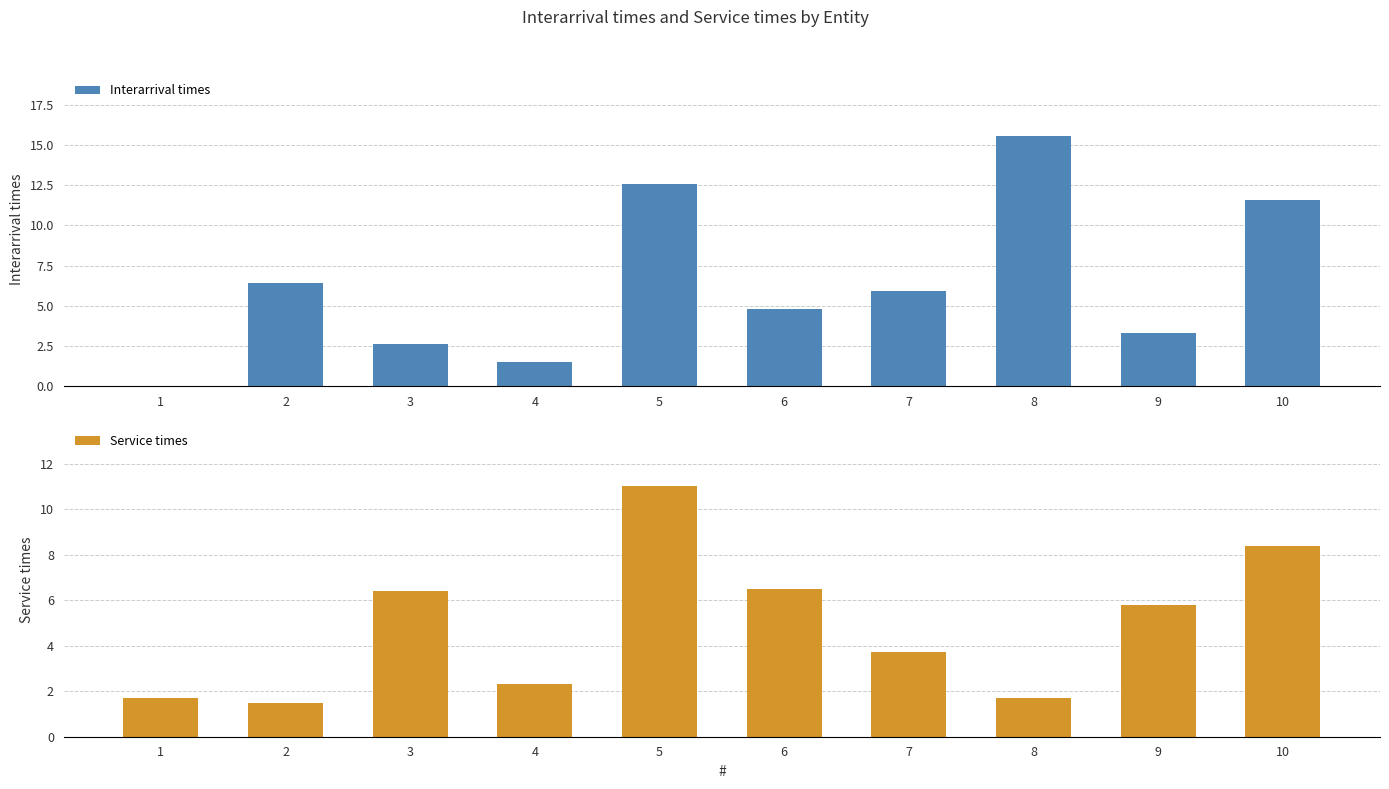

List the series in order of their overall mean, lowest first.

Service times, Interarrival times